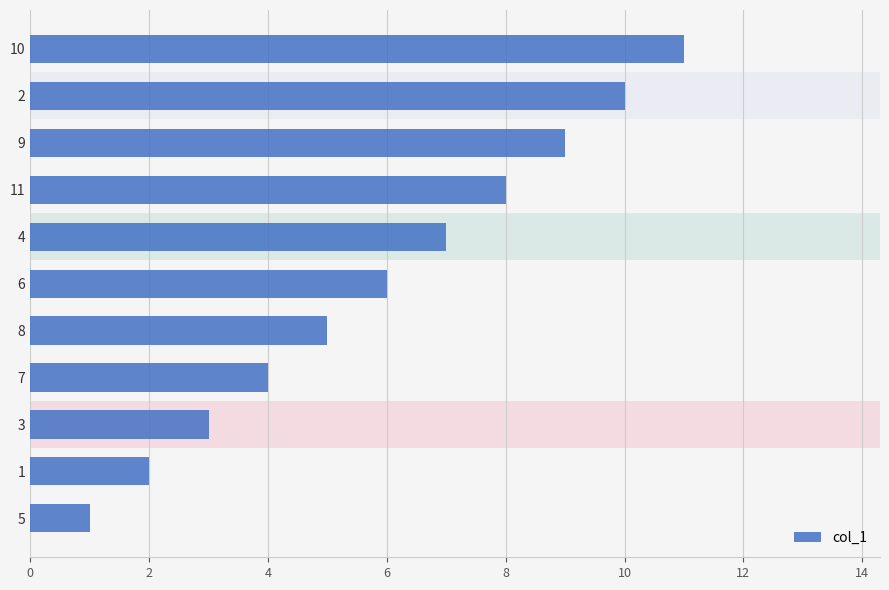

What is the difference between the second highest and second lowest values?

8